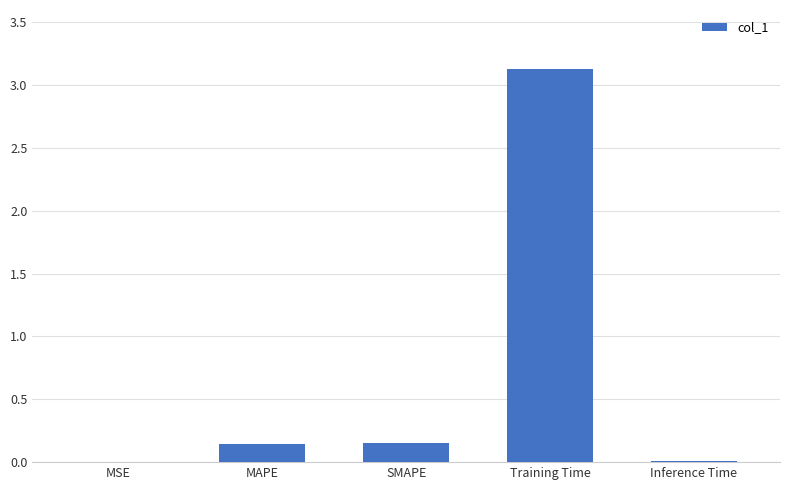

At which category does the chart reach its peak across all series?

Training Time